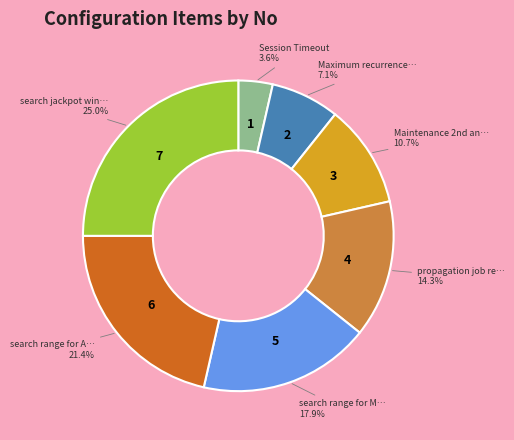

Does any single category account for the majority?

No